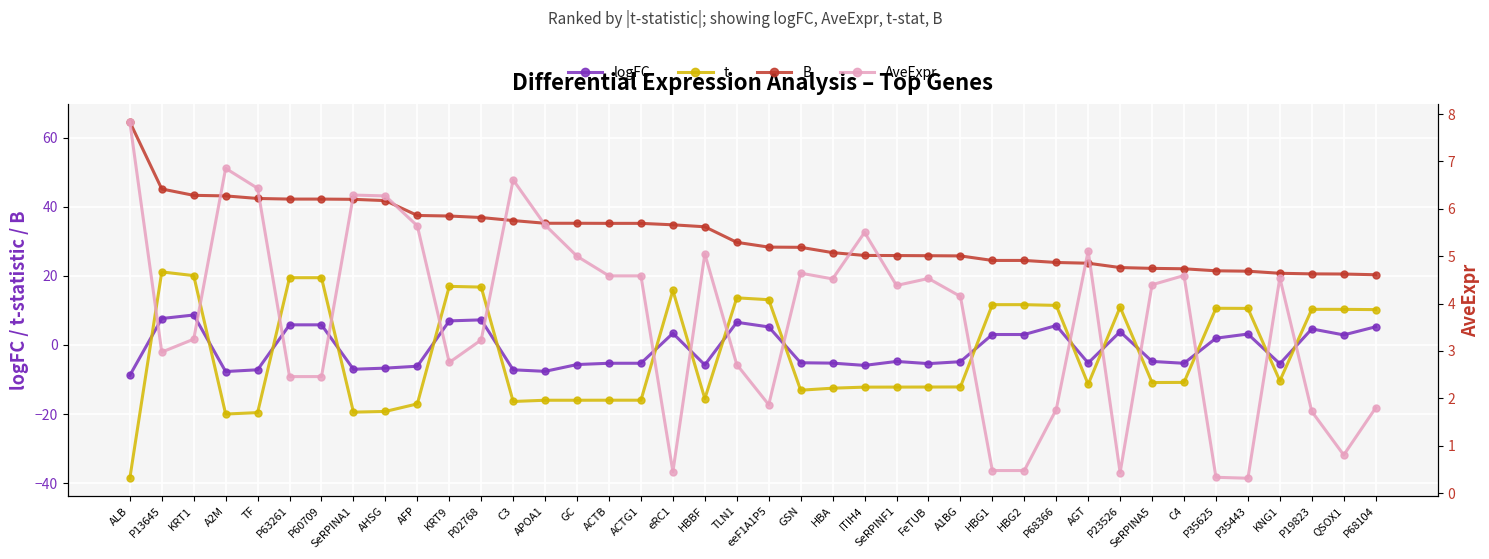

What is the sum of all logFC values?

-41.4